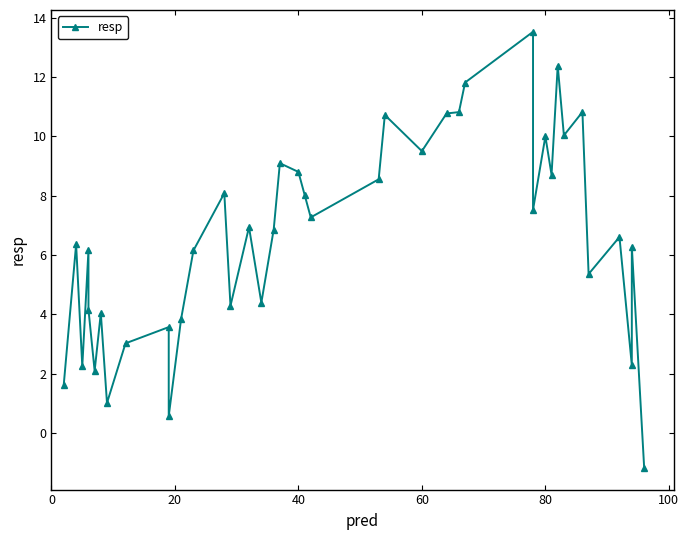

True or false: there are more than 1 points higher than both neighbors.

True